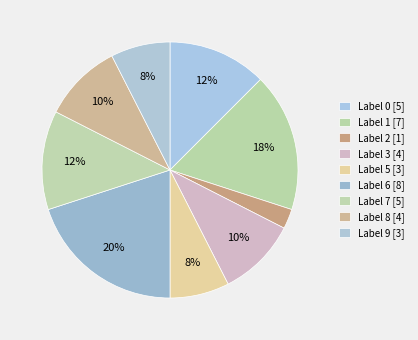

Count the number of slices in the pie.

9